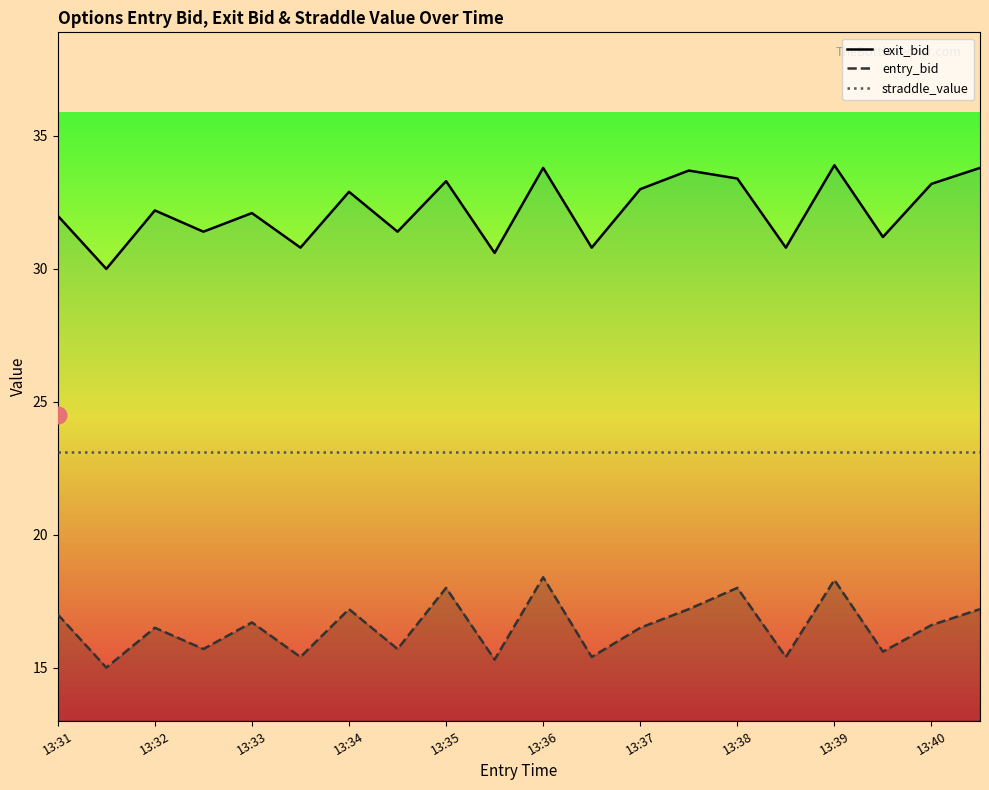

True or false: entry_bid and straddle_value cross at least once.

False